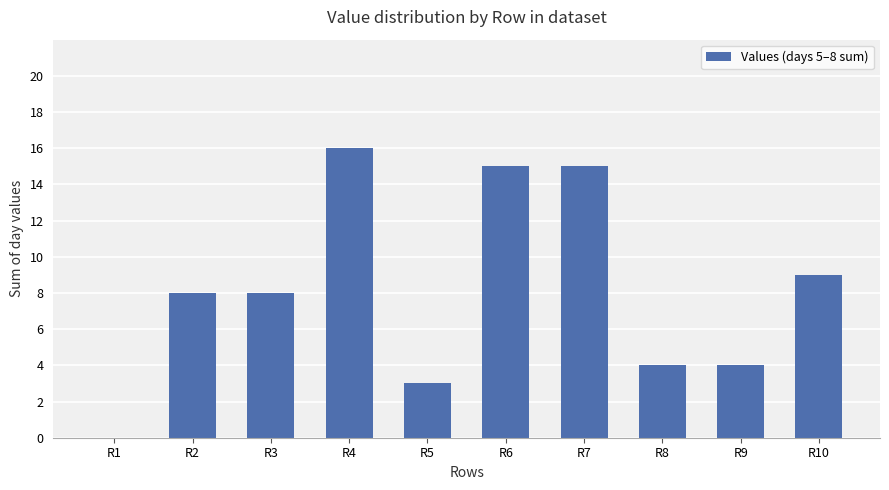

Between R3 and R8, which is larger?

R3